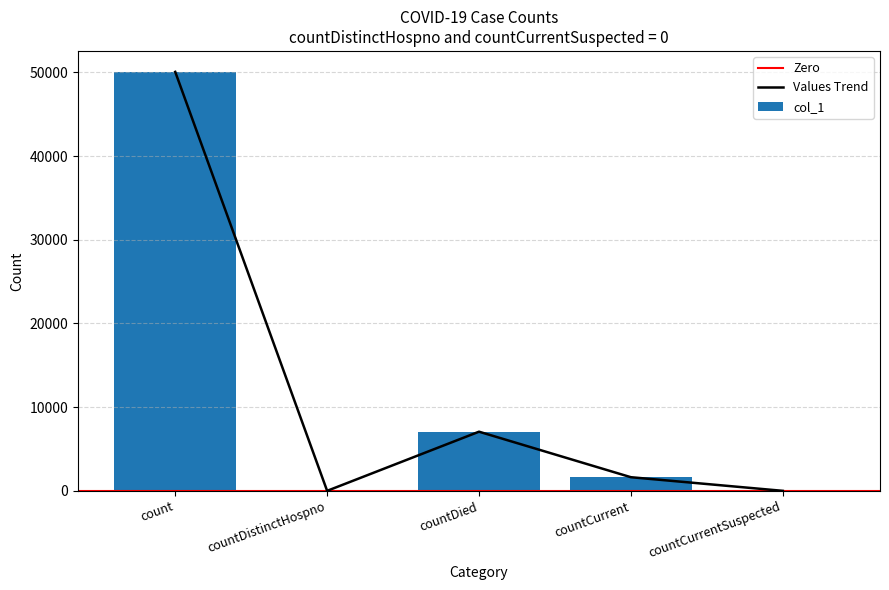

At which label does the data first exceed 1628?

count